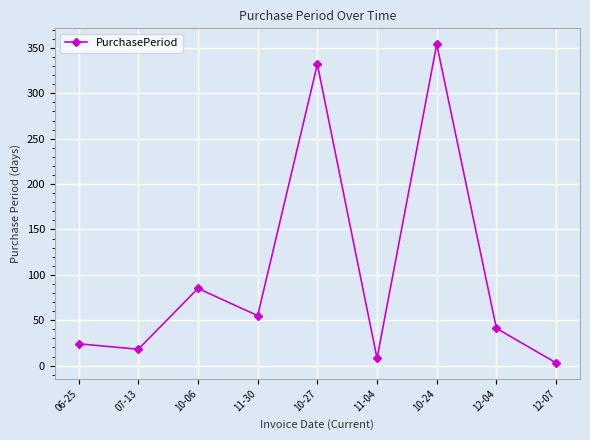

What is the difference between the second highest and second lowest values?

324